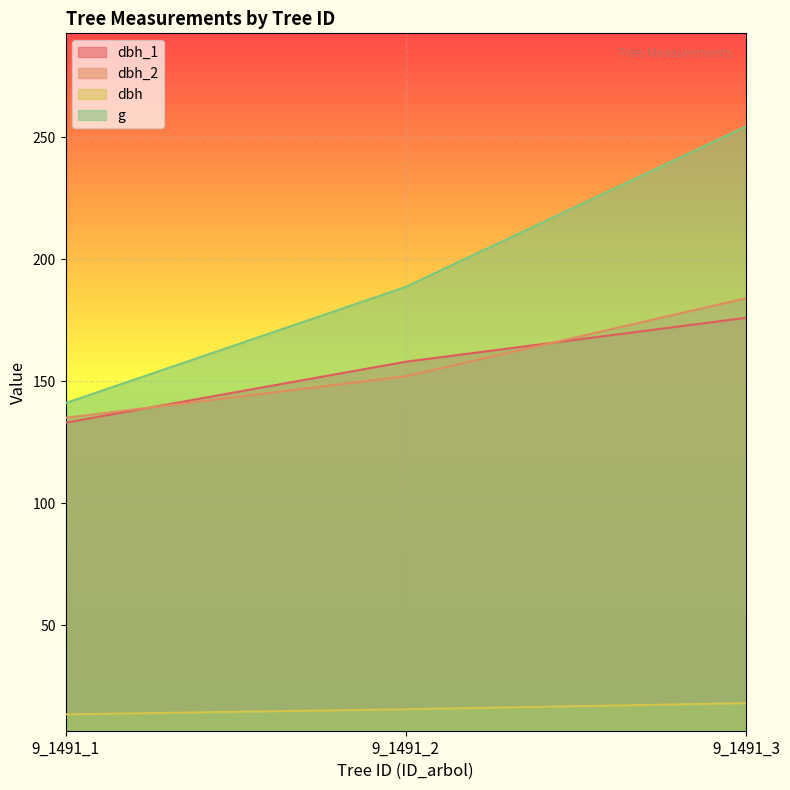

What is the value of the dbh_1 point at the 1st from the left?

133.0